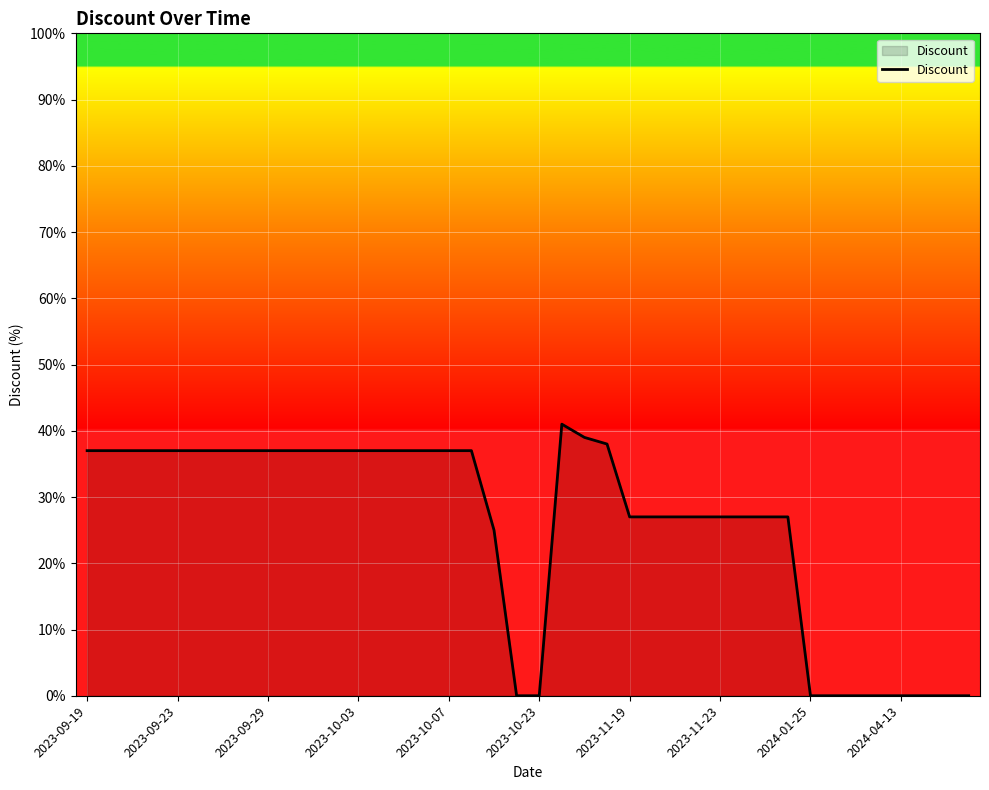

What is the sum of all values?

1025